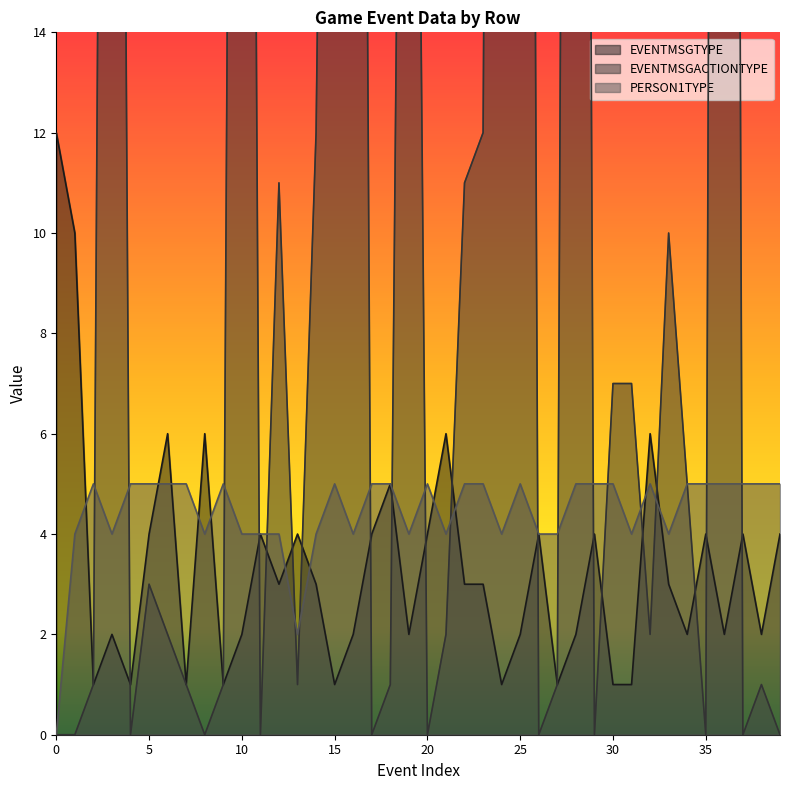

Reading left to right, list all the values displayed in this chart.

EVENTMSGTYPE: 0=12	1=10	2=1	3=2	4=1	5=4	6=6	7=1	8=6	9=1	10=2	11=4	12=3	13=4	14=3	15=1	16=2	17=4	18=5	19=2	20=4	21=6	22=3	23=3	24=1	25=2	26=4	27=1	28=2	29=4	30=1	31=1	32=6	33=3	34=2	35=4	36=2	37=4	38=2	39=4
EVENTMSGACTIONTYPE: 0=0	1=0	2=1	3=58	4=0	5=3	6=2	7=1	8=0	9=1	10=63	11=0	12=11	13=1	14=12	15=42	16=63	17=0	18=1	19=41	20=0	21=2	22=11	23=12	24=75	25=79	26=0	27=1	28=78	29=0	30=7	31=7	32=2	33=10	34=5	35=0	36=97	37=0	38=1	39=0
PERSON1TYPE: 0=0	1=4	2=5	3=4	4=5	5=5	6=5	7=5	8=4	9=5	10=4	11=4	12=4	13=2	14=4	15=5	16=4	17=5	18=5	19=4	20=5	21=4	22=5	23=5	24=4	25=5	26=4	27=4	28=5	29=5	30=5	31=4	32=5	33=4	34=5	35=5	36=5	37=5	38=5	39=5